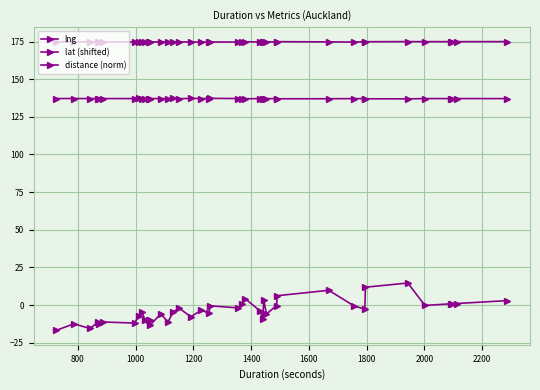

Reading right to left, extract all data points from this chart.

lng: 174.9	174.9	174.9	174.9	174.9	174.9	174.9	174.9	174.6	174.8	174.9	174.7	174.8	174.8	174.8	174.7	174.9	174.9	174.6	174.7	174.7	174.6	174.7	174.7	174.7	174.8	174.7	174.8	174.8	174.8	174.8	174.7	174.7	174.7	174.7	174.7	174.7	174.7	174.8	174.8
lat (shifted): 137.1	137.1	137.1	137.1	137.1	136.9	137.0	137.1	137.1	137.0	137.0	137.1	137.1	137.0	137.1	137.1	137.0	137.0	137.1	137.3	137.1	137.2	137.2	137.1	137.2	137.1	137.1	137.1	137.1	137.1	137.1	137.2	137.2	137.1	137.1	137.1	137.1	137.1	137.1	137.1
distance (norm): 3.0	1.1	0.9	0.9	-0.2	14.7	11.9	-2.7	-0.5	9.8	6.2	-0.3	-5.9	3.3	-9.2	-3.9	4.3	0.5	-1.8	-0.5	-5.3	-3.4	-7.7	-2.1	-4.5	-11.2	-5.8	-13.5	-10.2	-10.1	-10.1	-4.4	-7.6	-11.9	-11.2	-12.8	-11.3	-15.5	-12.4	-16.8